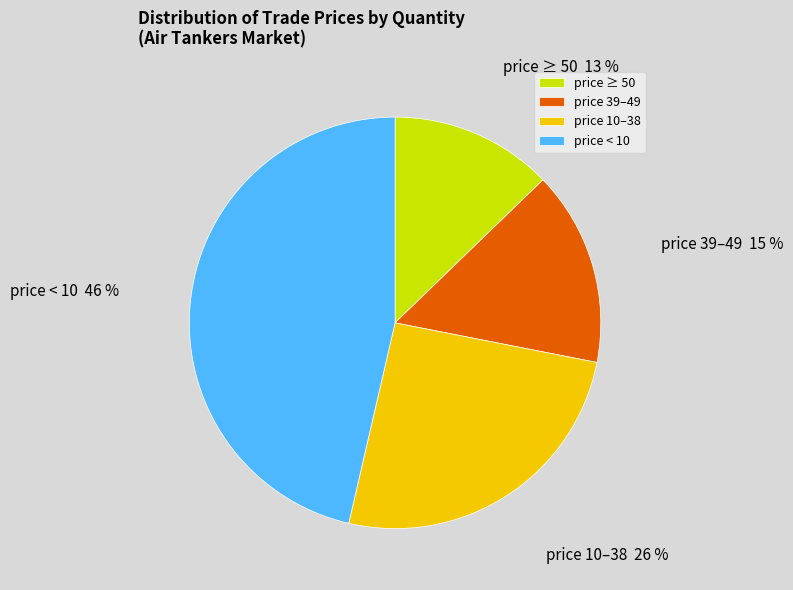

Which slice is the smallest?

price ≥ 50